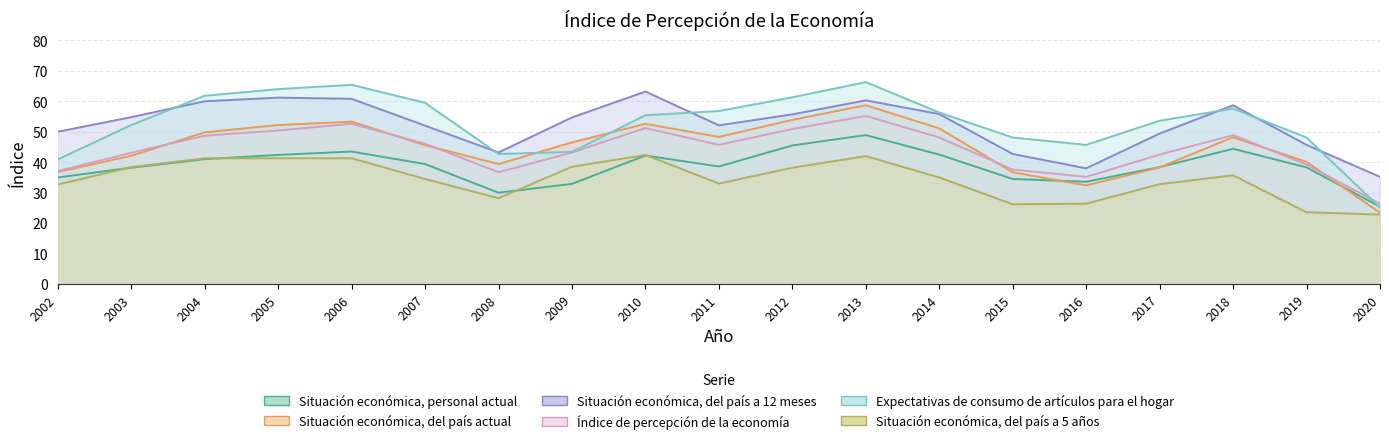

The value of Índice de percepción de la economía at 2007 is 46.1. True or false?

True